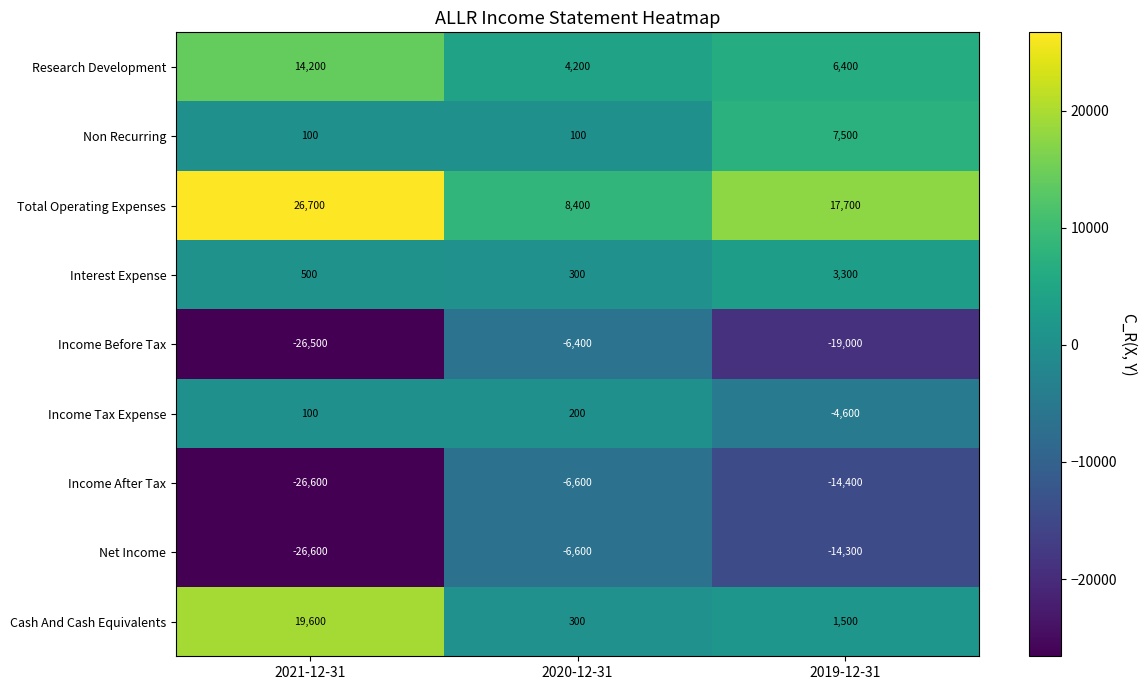

How many data points does each series have?

3